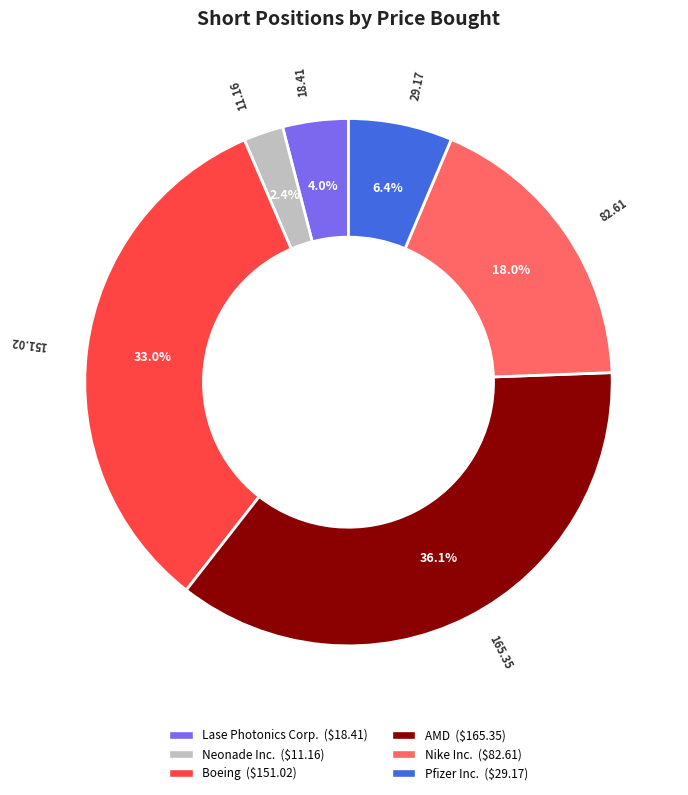

Do Nike Inc. and Boeing together represent more than half of the pie?

Yes